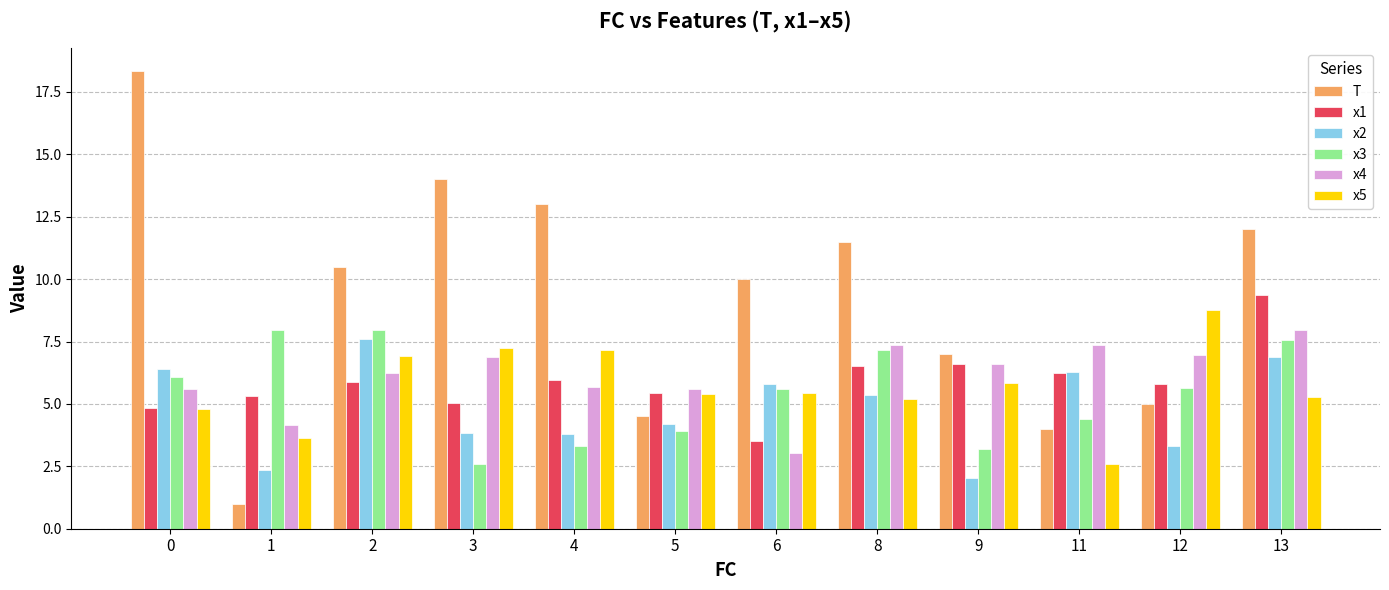

Does the chart contain any negative values?

No